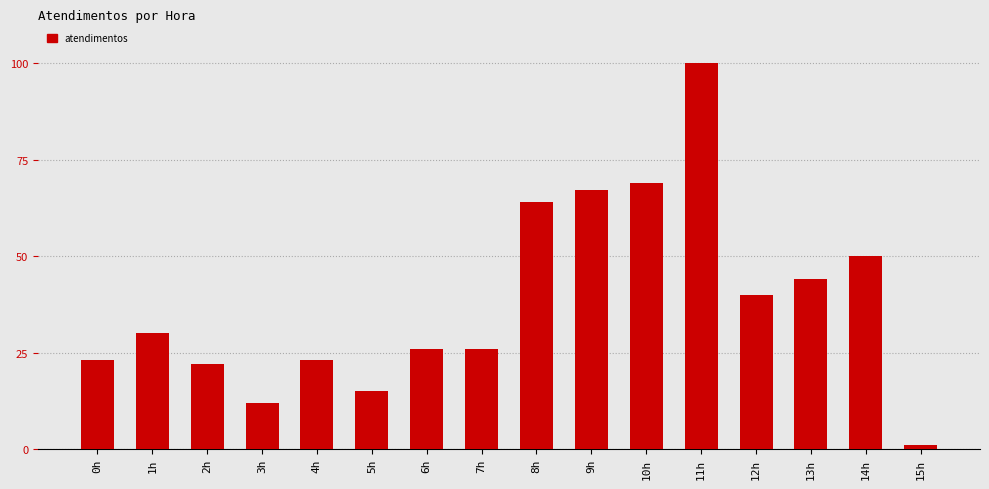

What is the difference between the values at 8h and 3h?

52